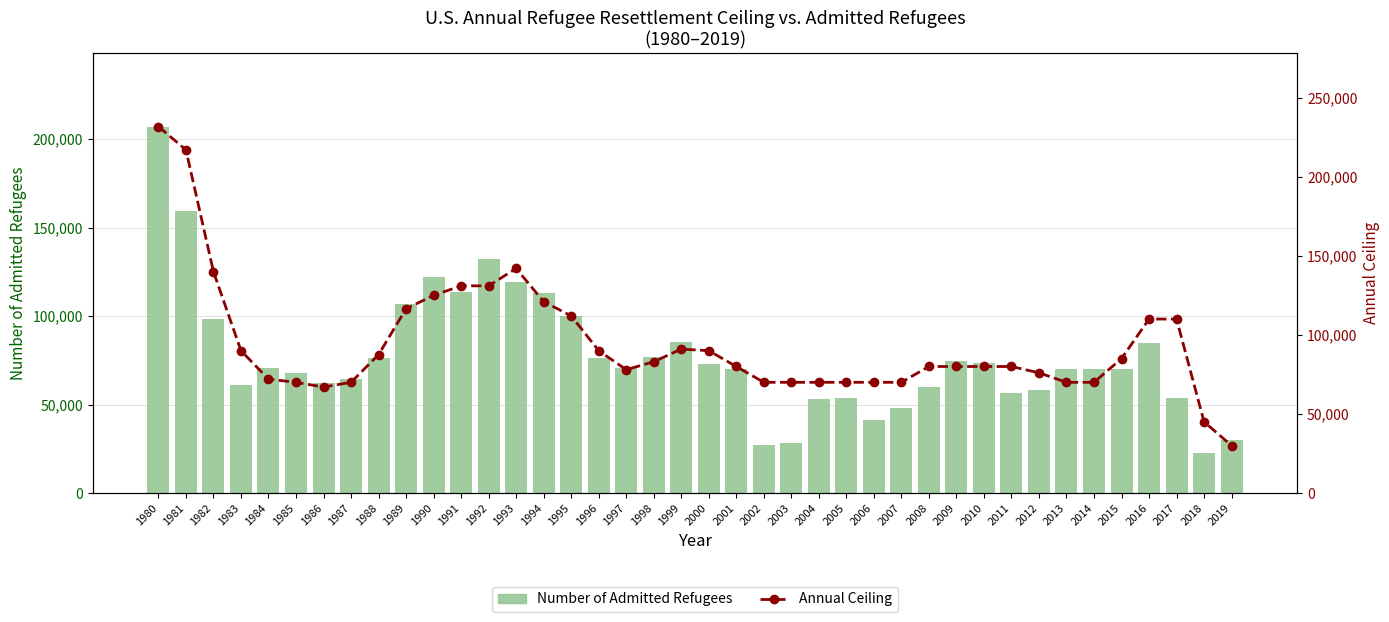

Reading left to right, extract all data points from this chart.

Number of Admitted Refugees: 1980=207116	1981=159252	1982=98096	1983=61218	1984=70393	1985=67704	1986=62146	1987=64528	1988=76483	1989=107070	1990=122066	1991=113389	1992=132531	1993=119448	1994=112981	1995=99974	1996=76403	1997=70488	1998=77080	1999=85525	2000=73147	2001=69886	2002=27131	2003=28403	2004=52873	2005=53813	2006=41223	2007=48282	2008=60191	2009=74654	2010=73311	2011=56384	2012=58238	2013=69926	2014=69987	2015=69933	2016=84995	2017=53716	2018=22491	2019=30000
Annual Ceiling: 1980=231700	1981=217000	1982=140000	1983=90000	1984=72000	1985=70000	1986=67000	1987=70000	1988=87500	1989=116500	1990=125000	1991=131000	1992=131000	1993=142000	1994=121000	1995=112000	1996=90000	1997=78000	1998=83000	1999=91000	2000=90000	2001=80000	2002=70000	2003=70000	2004=70000	2005=70000	2006=70000	2007=70000	2008=80000	2009=80000	2010=80000	2011=80000	2012=76000	2013=70000	2014=70000	2015=85000	2016=110000	2017=110000	2018=45000	2019=30000